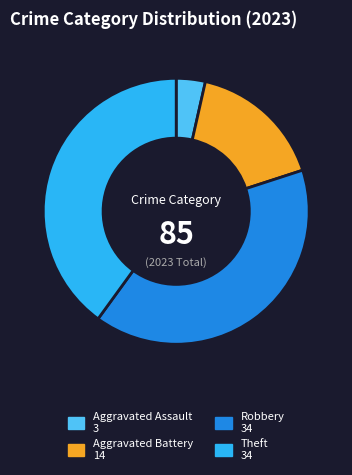

Does any single category account for the majority?

No